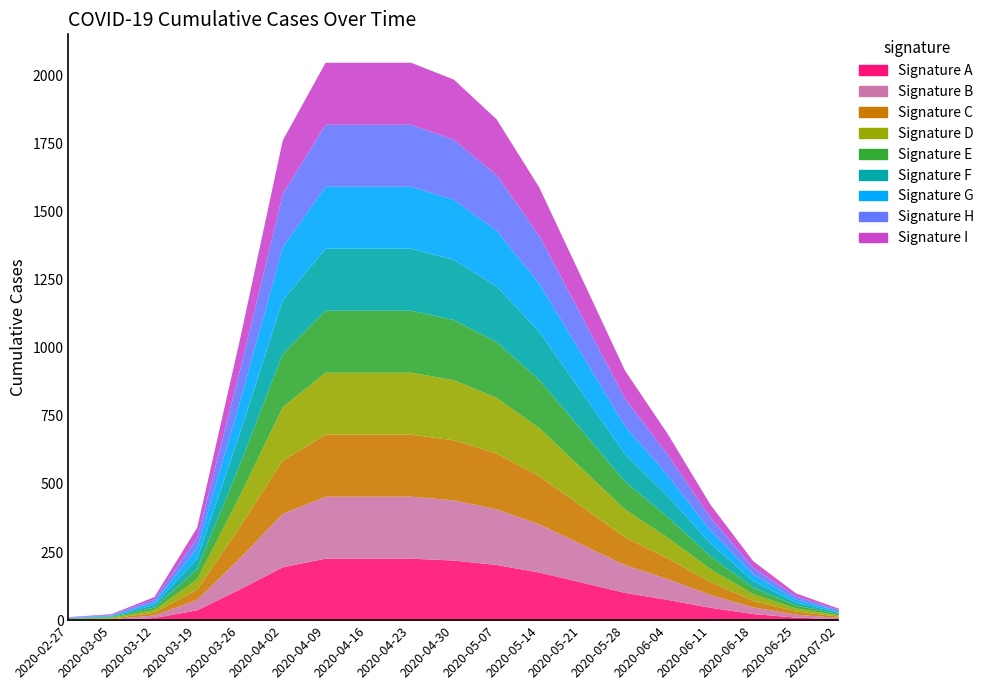

What is the label of the 18th point from the left?

2020-06-25